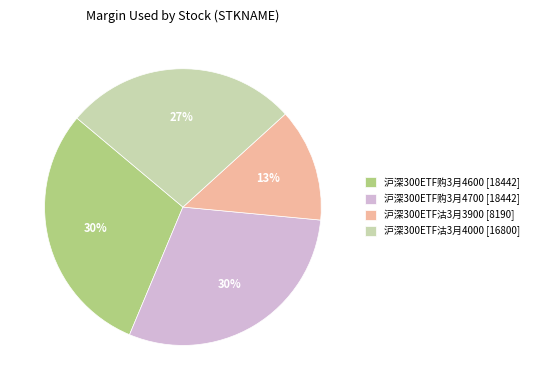

To the nearest percent, what is the average slice percentage?

25%